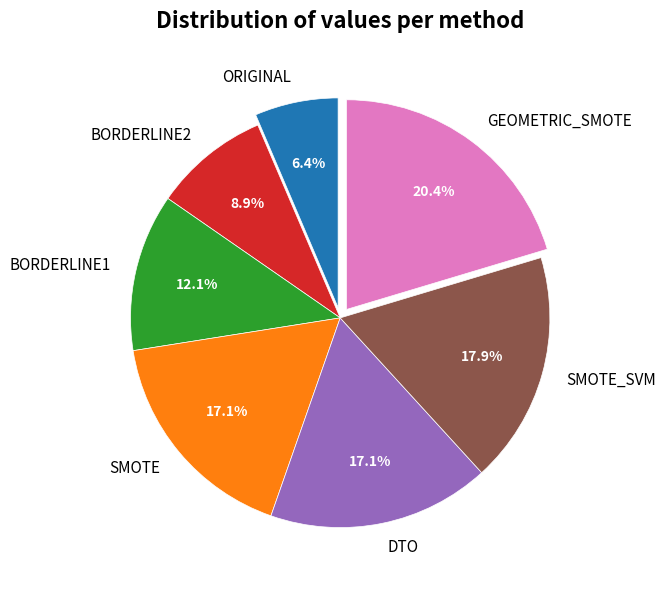

Does any single category account for the majority?

No